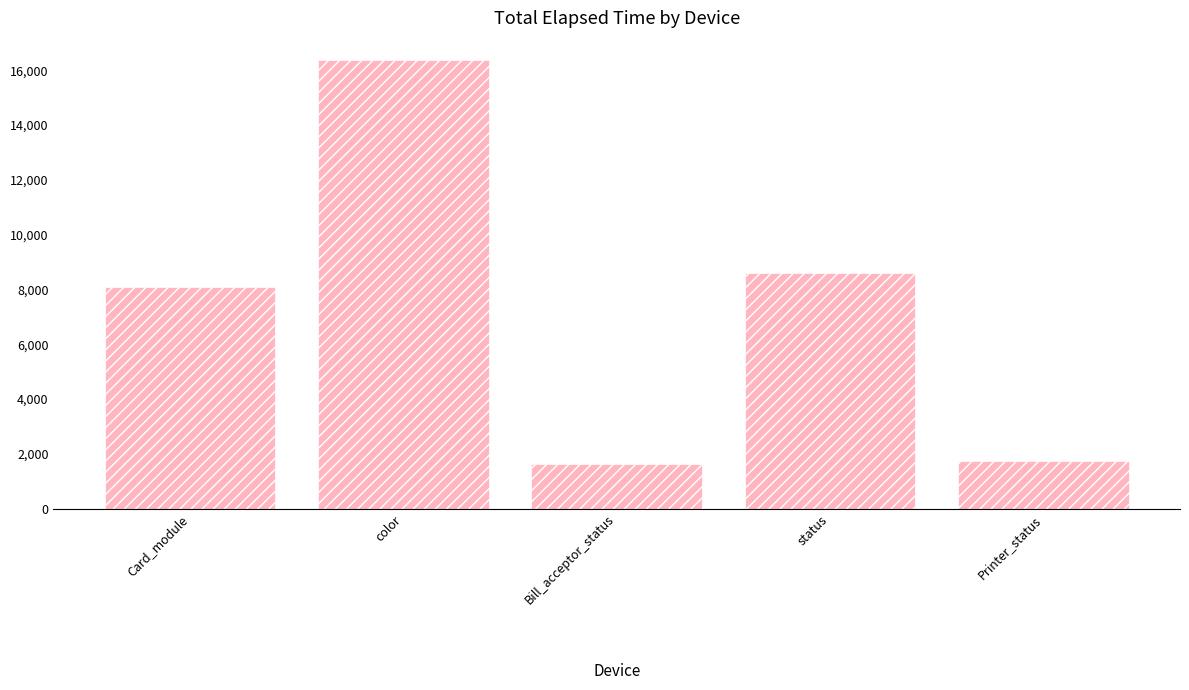

At which category does the chart reach its peak across all series?

color